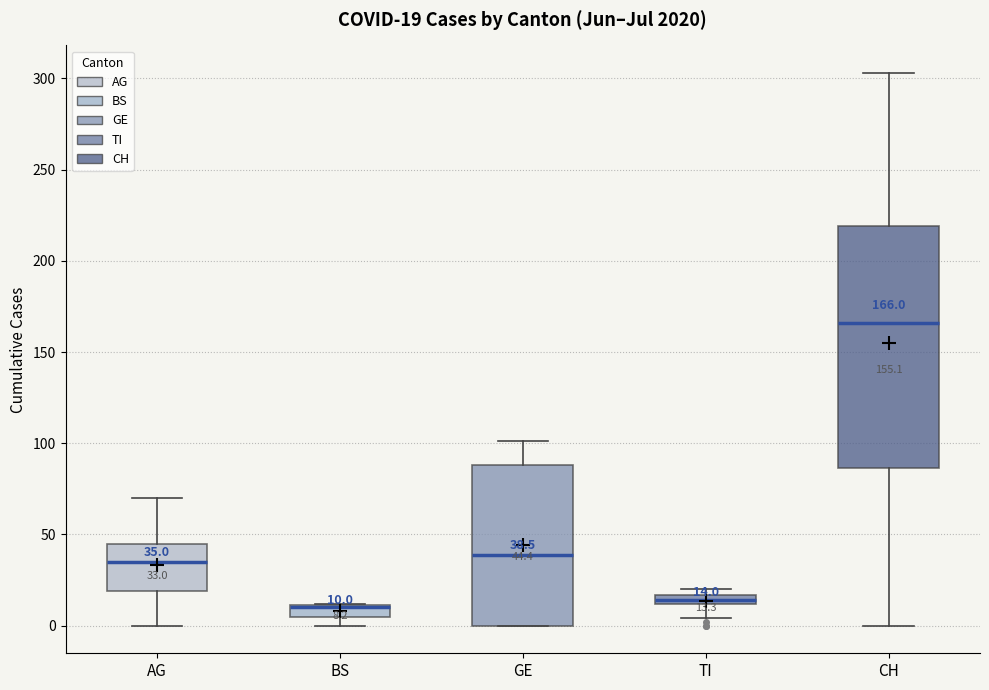

Comparing the boxes themselves (not the whiskers), which one is the tallest?

CH